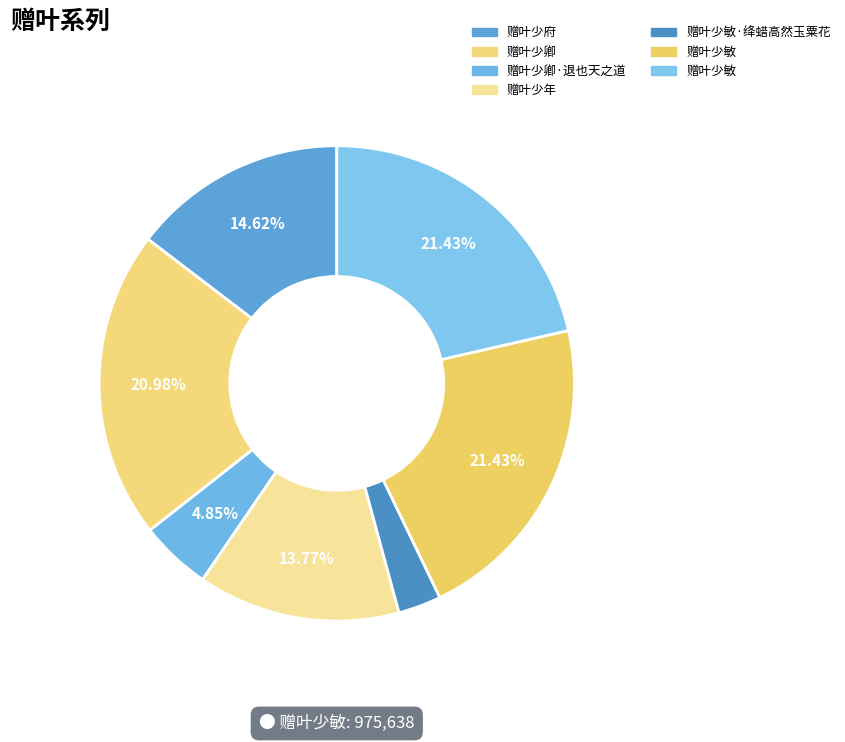

Rank the categories by value from highest to lowest.

赠叶少敏, 赠叶少敏, 赠叶少卿, 赠叶少府, 赠叶少年, 赠叶少卿·退也天之道, 赠叶少敏·绛蜡高然玉粟花